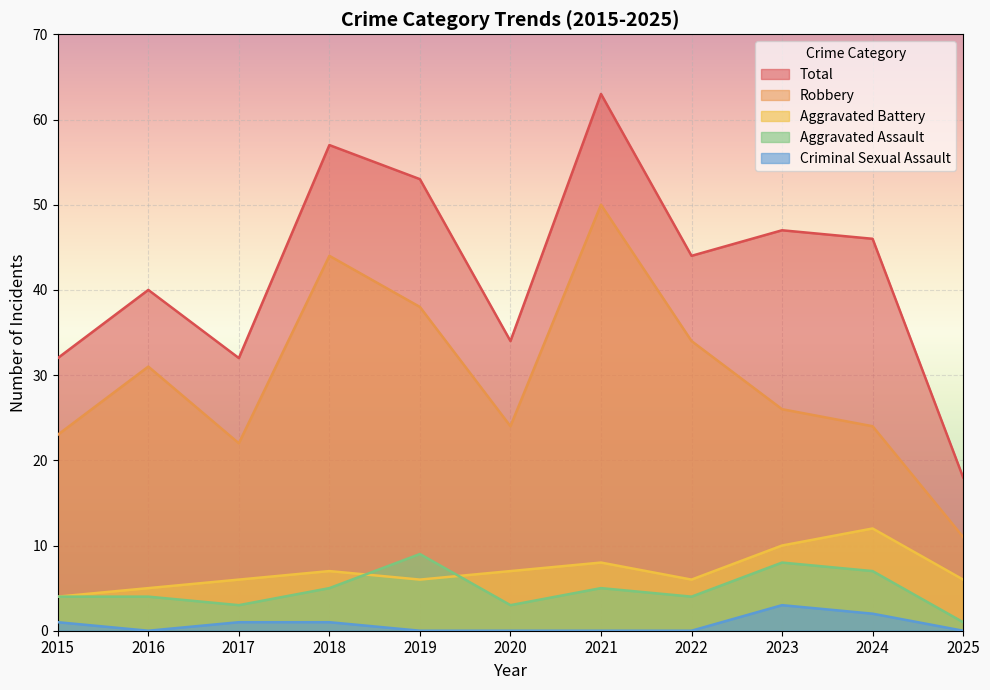

How many lines are shown in the chart?

5